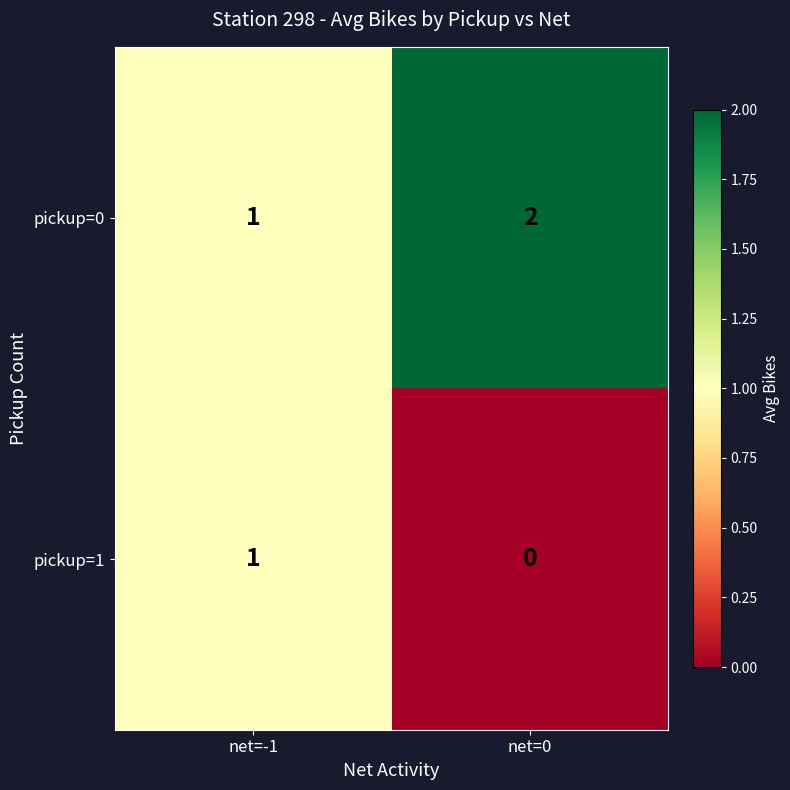

Reading left to right, transcribe all the data shown in this chart.

pickup=0: 1	2
pickup=1: 1	0